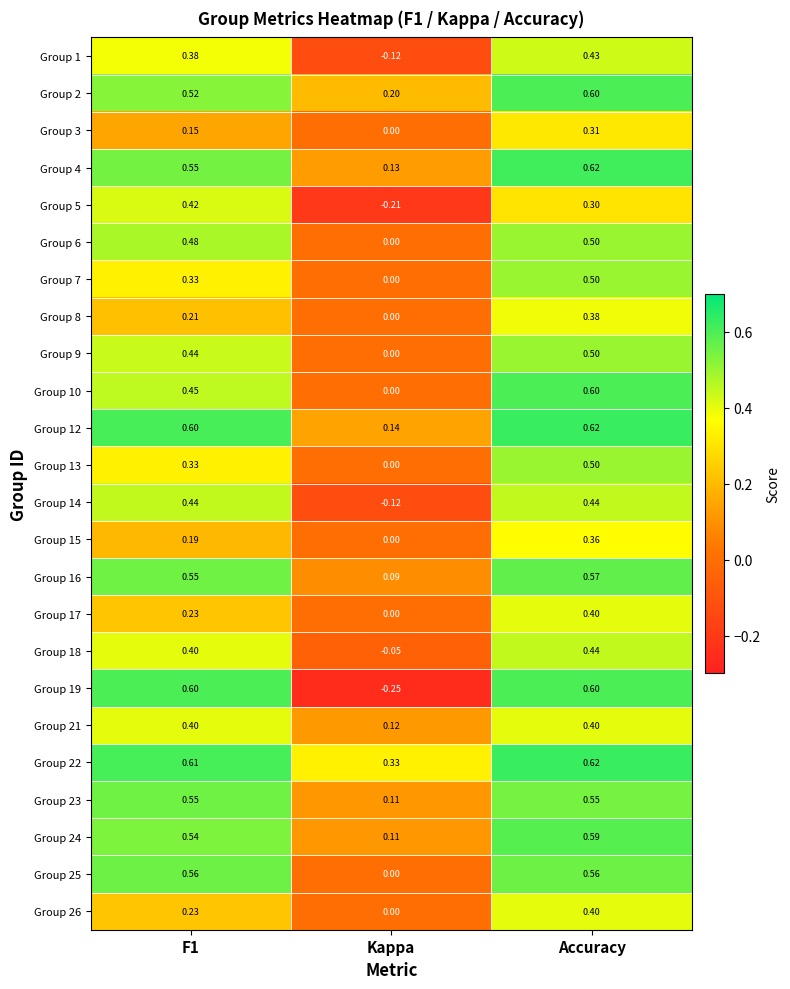

Count the number of categories in the chart.

3